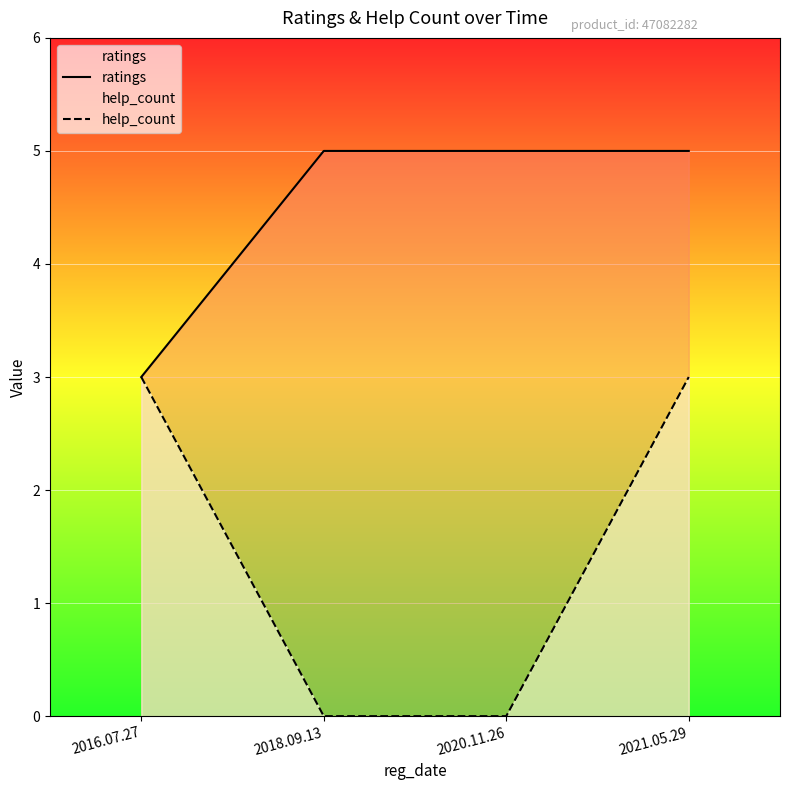

Which series has the largest range (max minus min)?

help_count